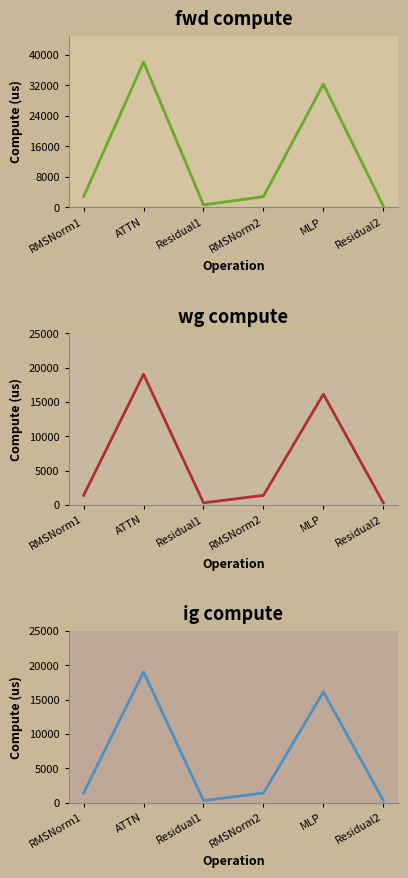

At which category is the sum across all series the highest?

ATTN